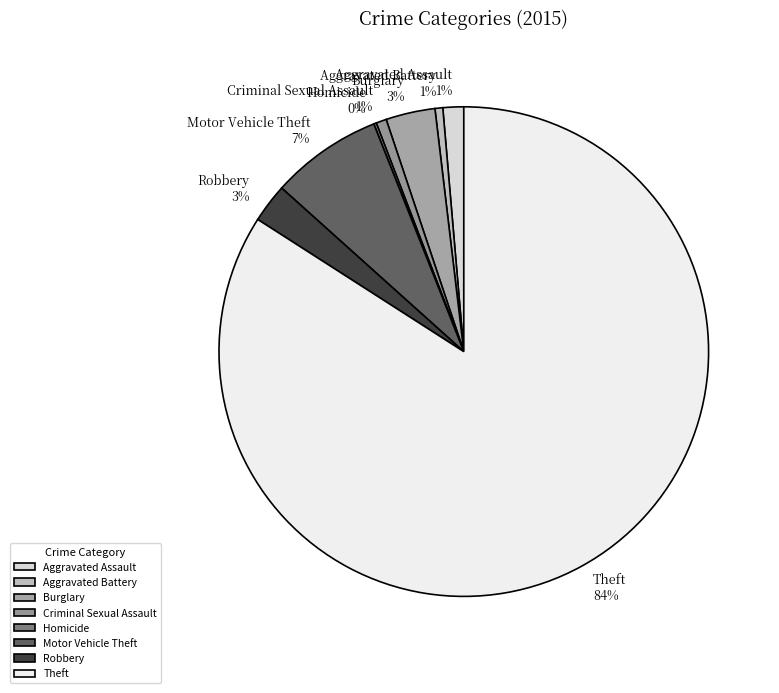

What is the majority slice?

Theft